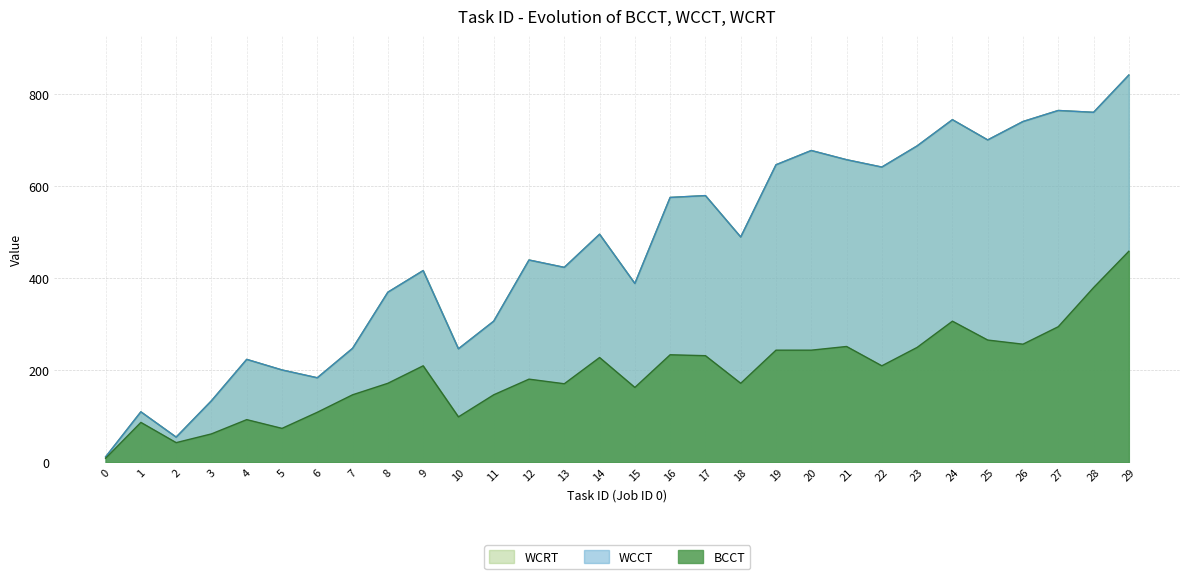

Where is the first local minimum for WCRT?

2